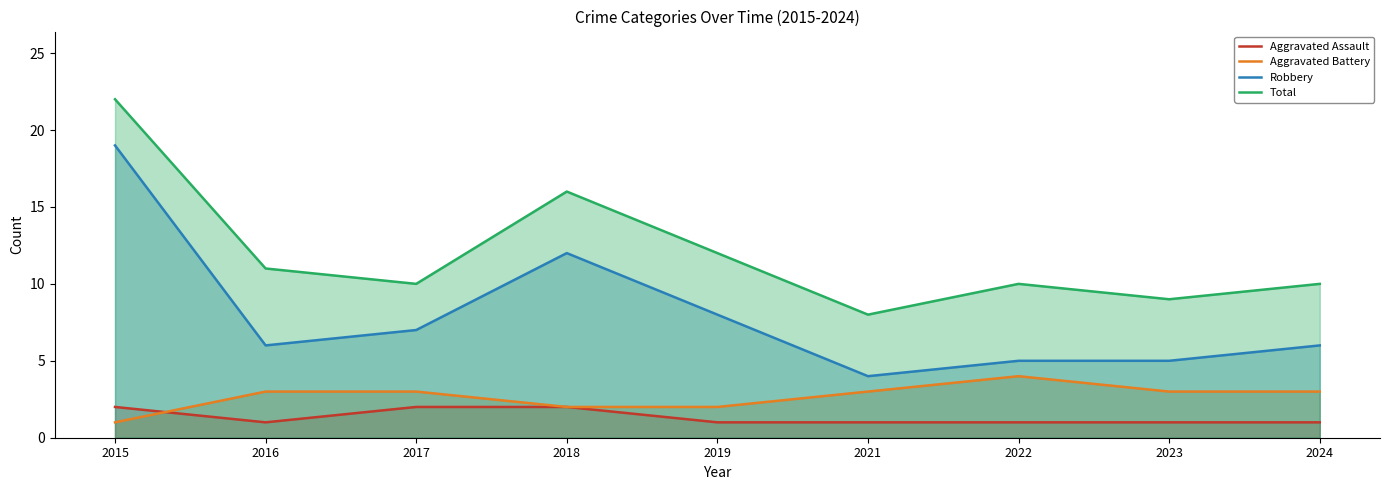

The value of Robbery at 2024 is 6. True or false?

True